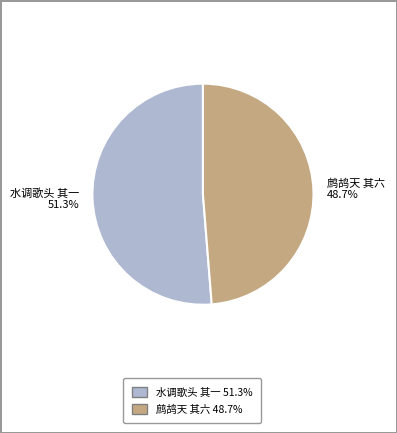

Rank the categories by value from highest to lowest.

水调歌头 其一, 鹧鸪天 其六